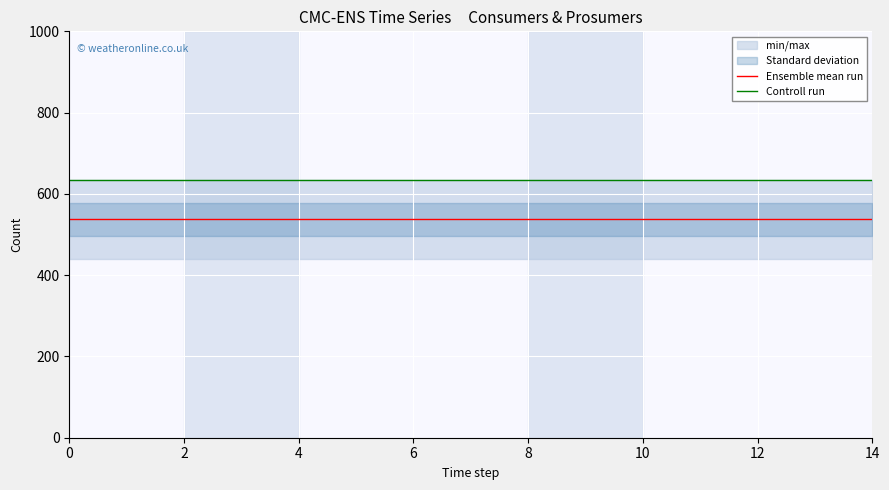

What is the maximum value for Controll run?

635.0